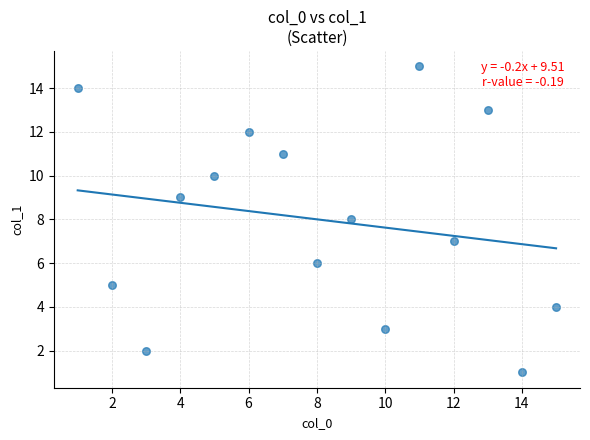

What is the range of X values (max minus min)?

14